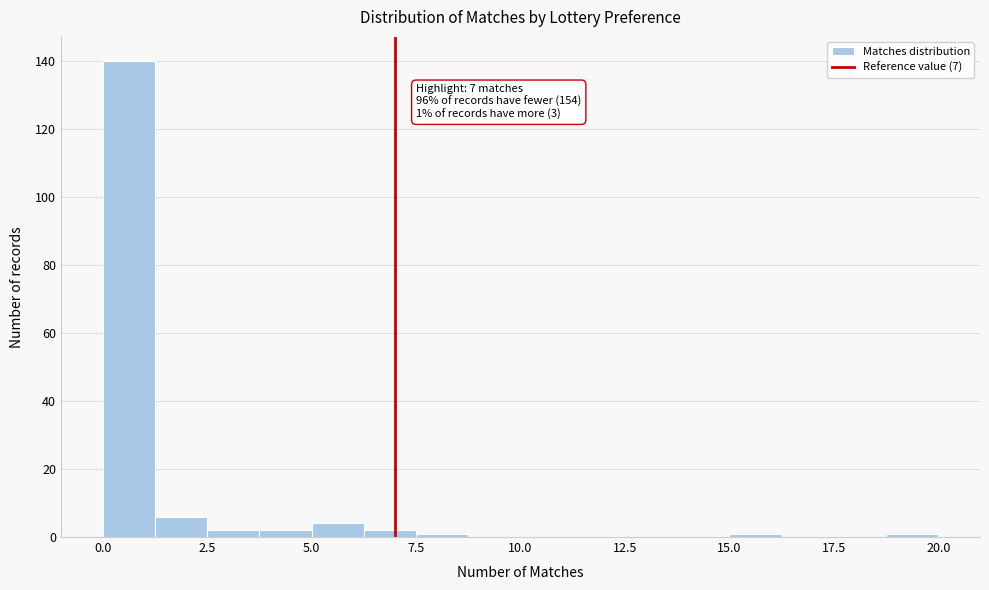

Read against the x-axis, roughly where is the centre of the tallest bar?

0.5